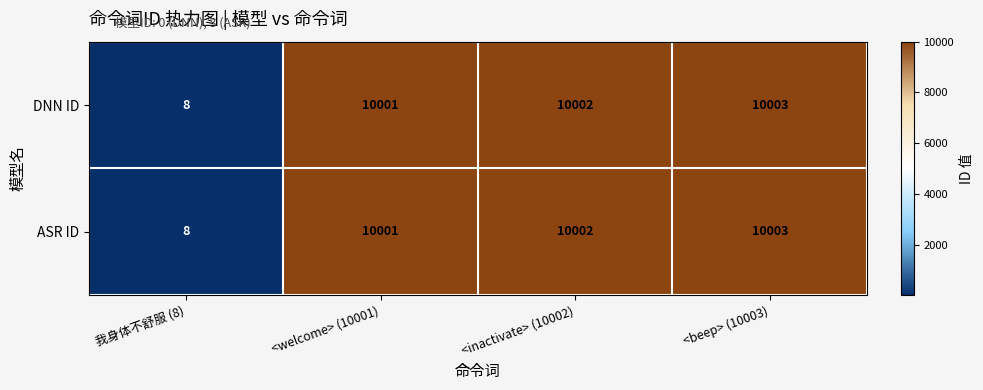

Where is ASR ID nearest to the value 5005?

<welcome> (10001)